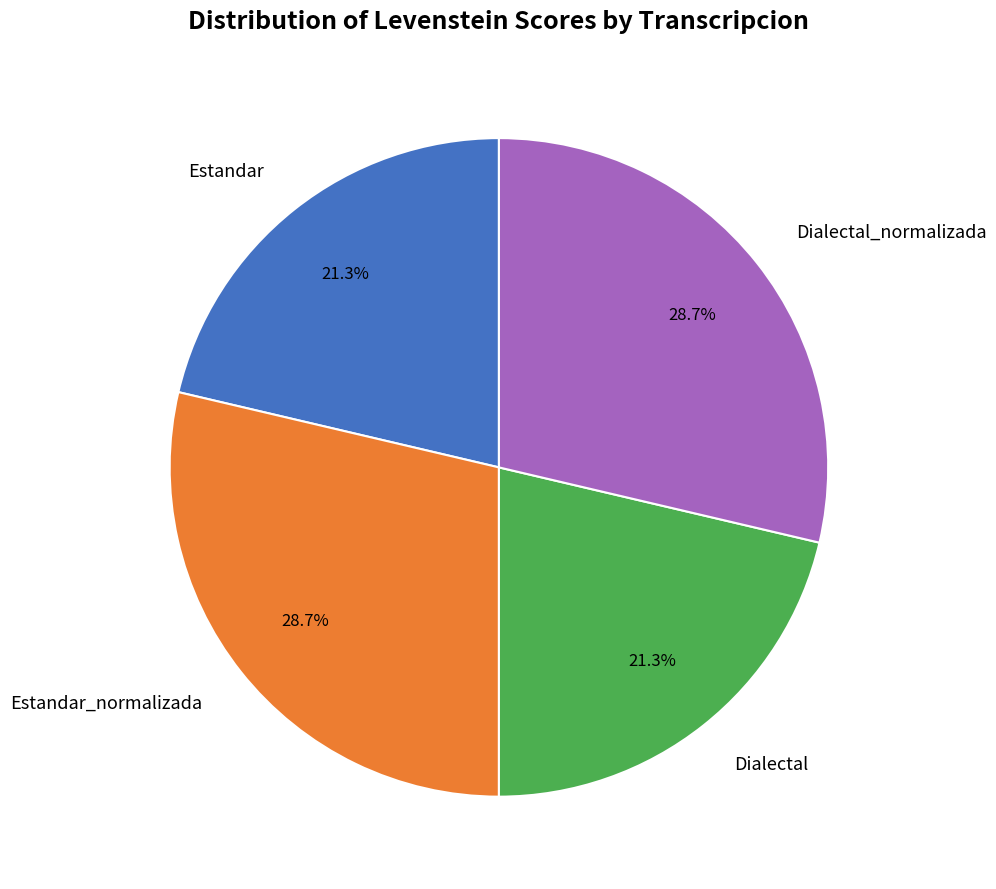

Is there a majority slice in this chart?

No